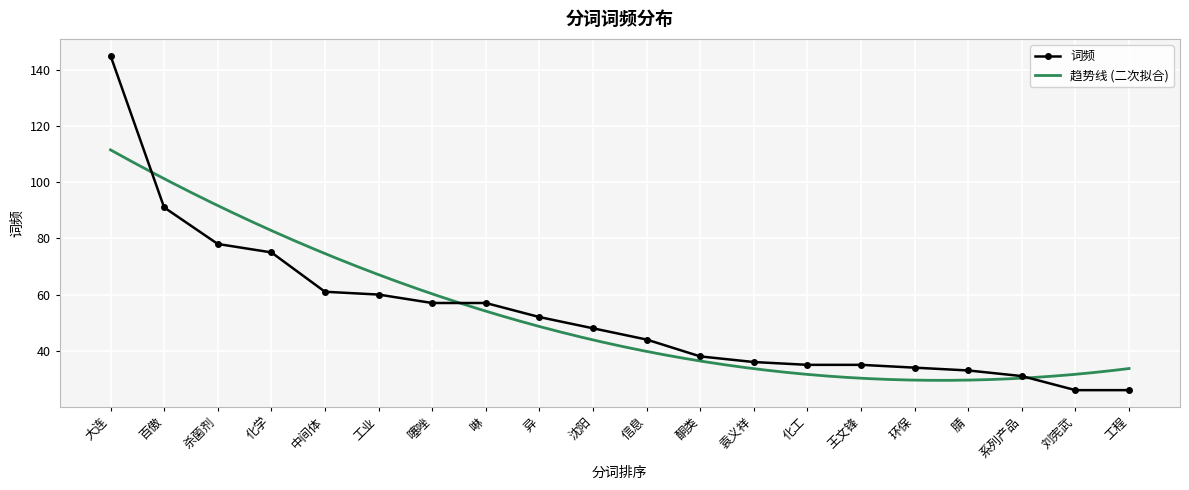

What is the difference between the values at 酮类 and 工程?

12